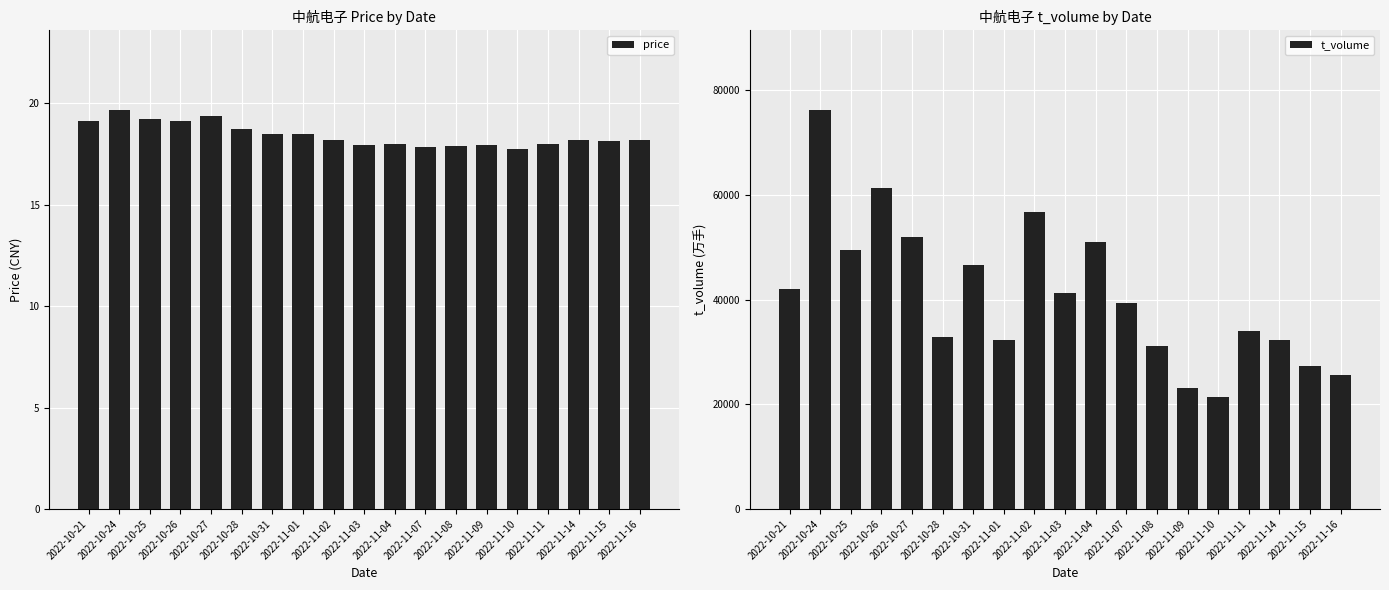

Which has a higher value, 2022-11-04 or 2022-11-09?

2022-11-04